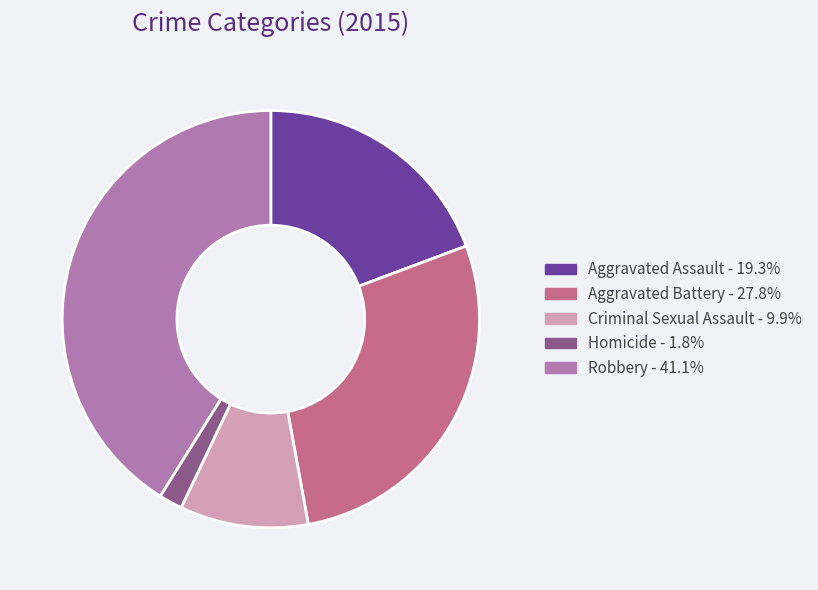

Is the sum of Homicide and Aggravated Battery greater than half?

No